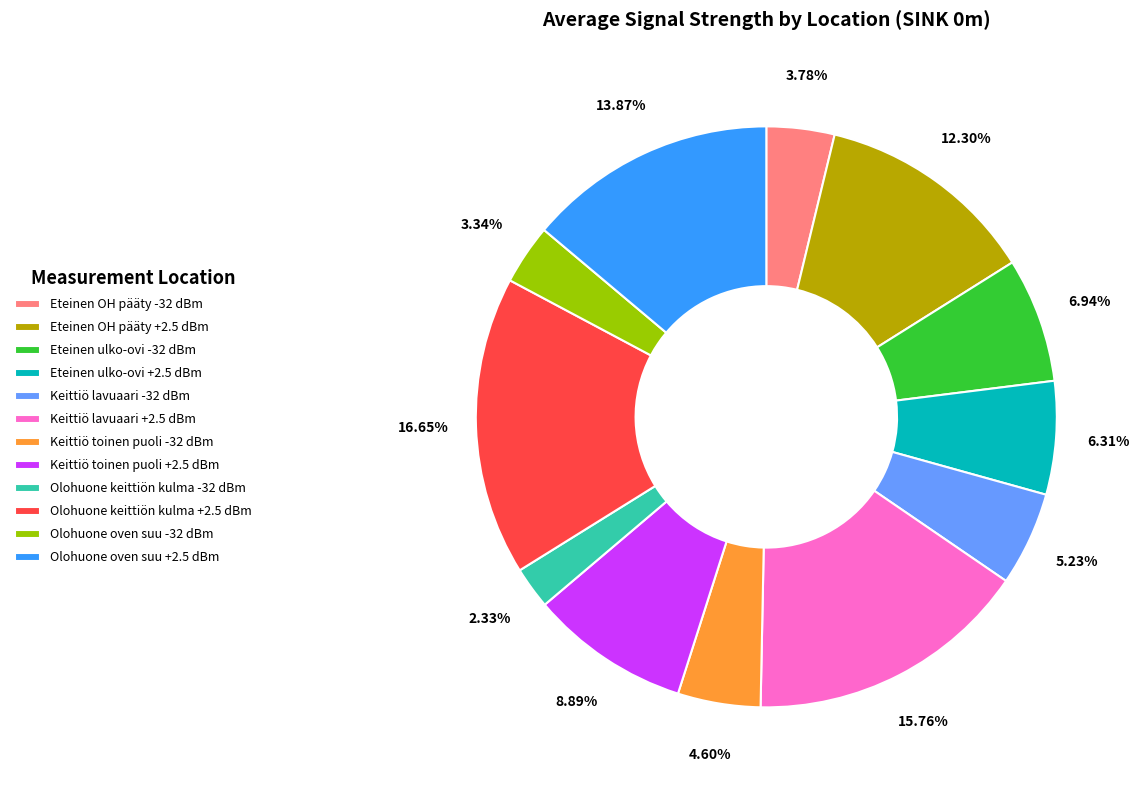

Combined, what portion of the pie is Olohuone oven suu -32 dBm and Olohuone keittiön kulma -32 dBm?

5.7%